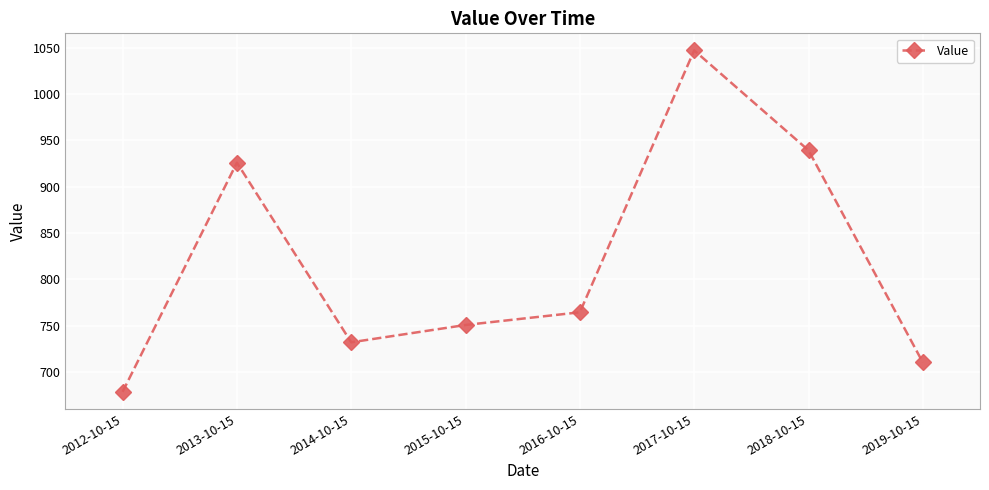

List the labels in order of value, largest first.

2017-10-15, 2018-10-15, 2013-10-15, 2016-10-15, 2015-10-15, 2014-10-15, 2019-10-15, 2012-10-15